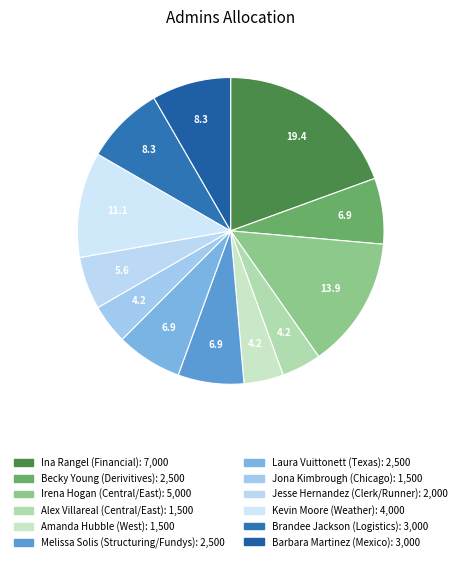

The Becky Young (Derivitives) slice represents 7% of the pie. True or false?

True